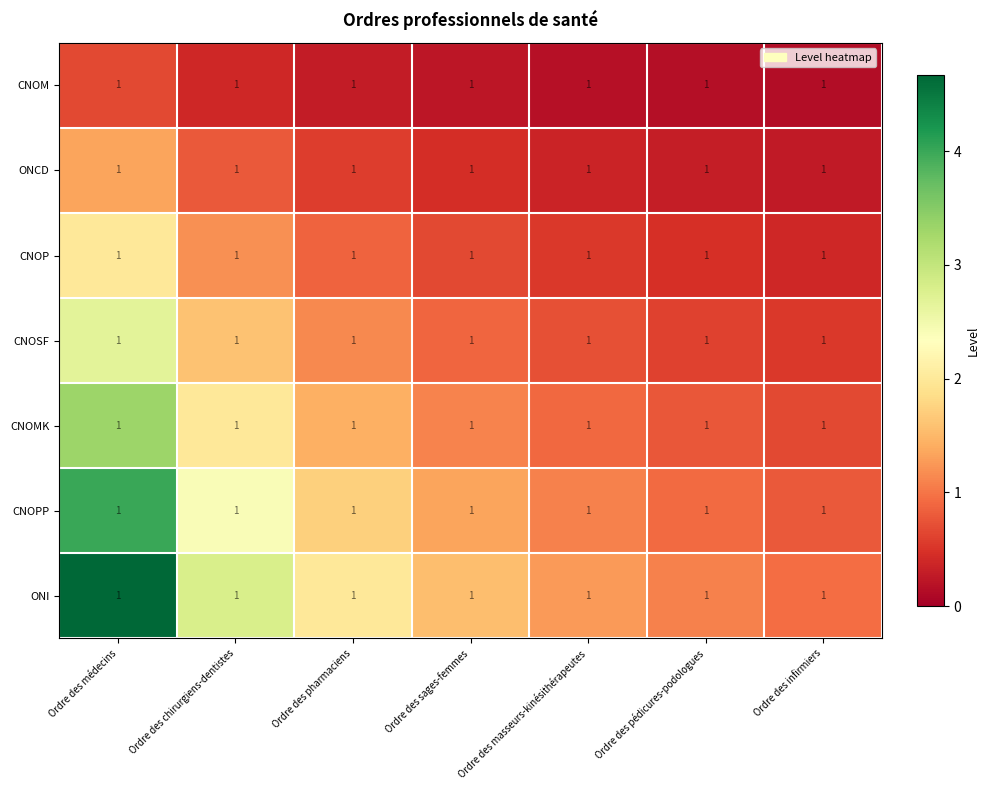

True or false: CNOP has a value of 1.2 at Ordre des chirurgiens-dentistes.

True